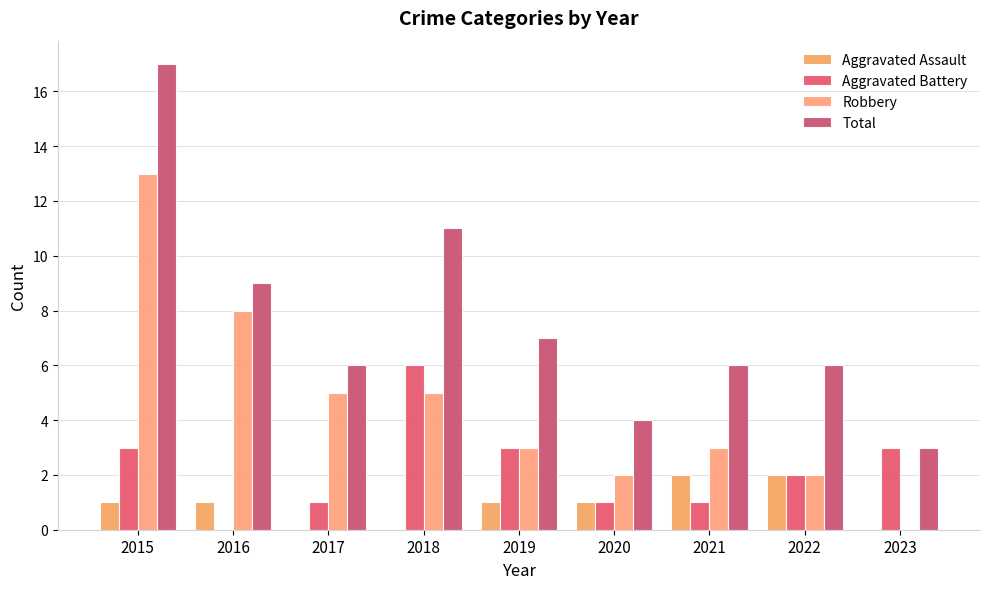

Read the Aggravated Assault value at 2020.

1